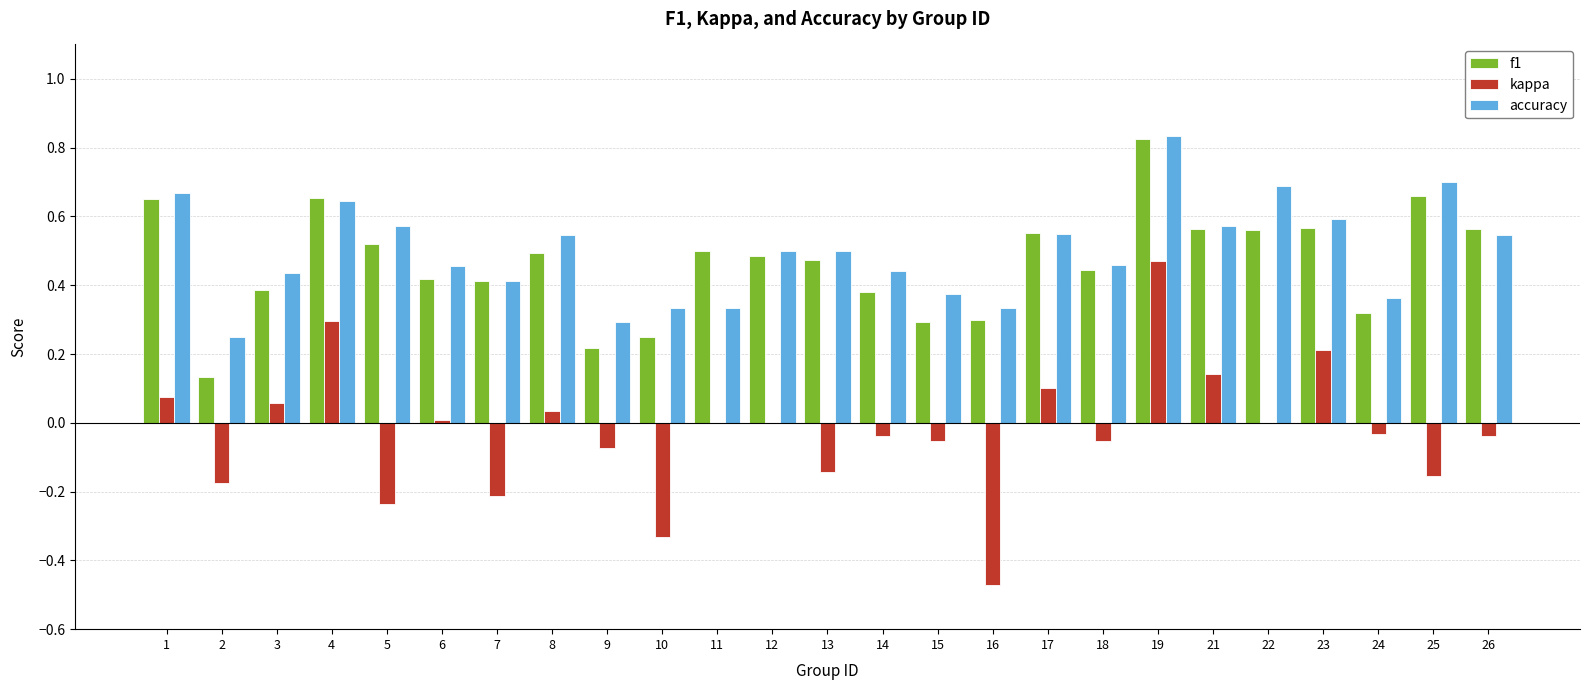

What are all the series names shown in the legend?

f1, kappa, accuracy